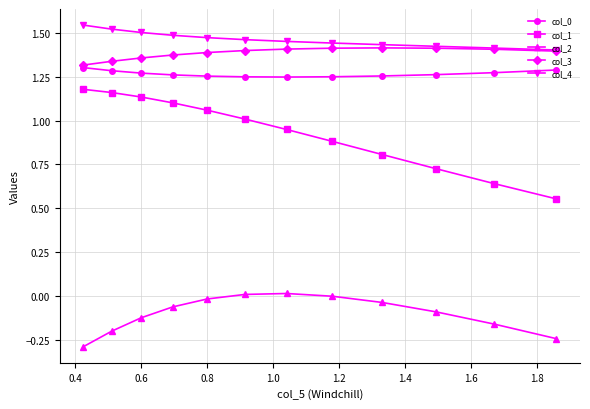

Which series has the widest spread of values?

col_1